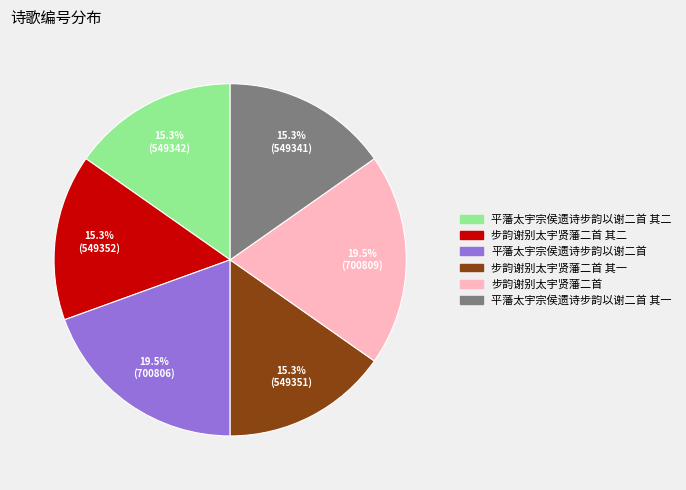

Is there a majority slice in this chart?

No